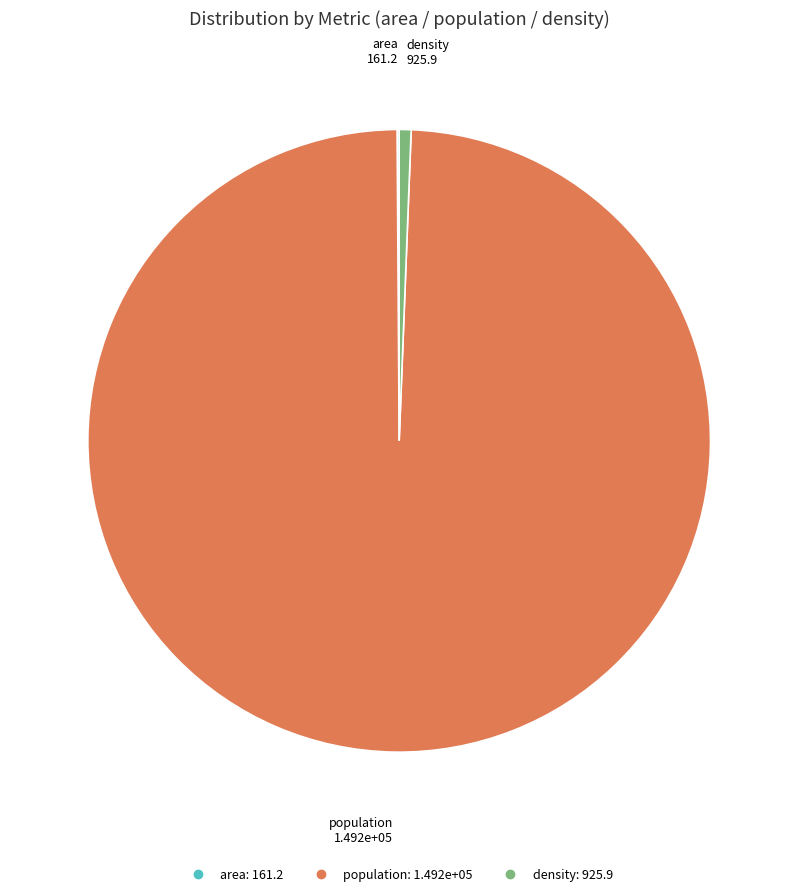

Is there a majority slice in this chart?

Yes